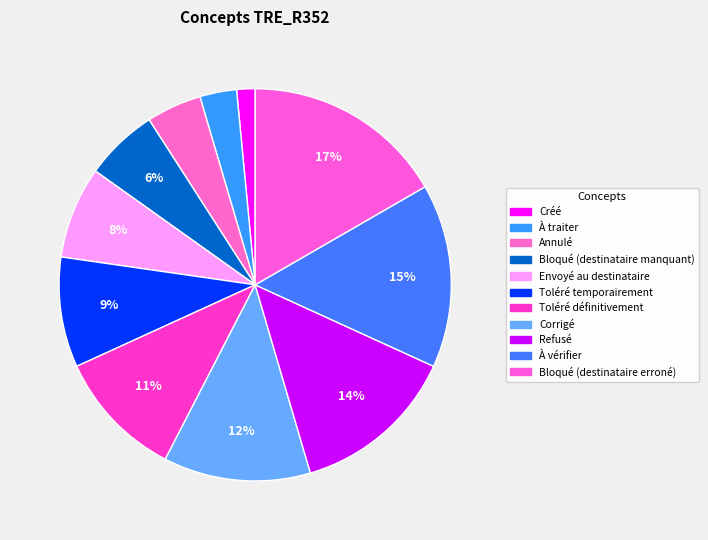

To the nearest percent, what is the combined percentage of Bloqué (destinataire manquant) and Corrigé?

18%